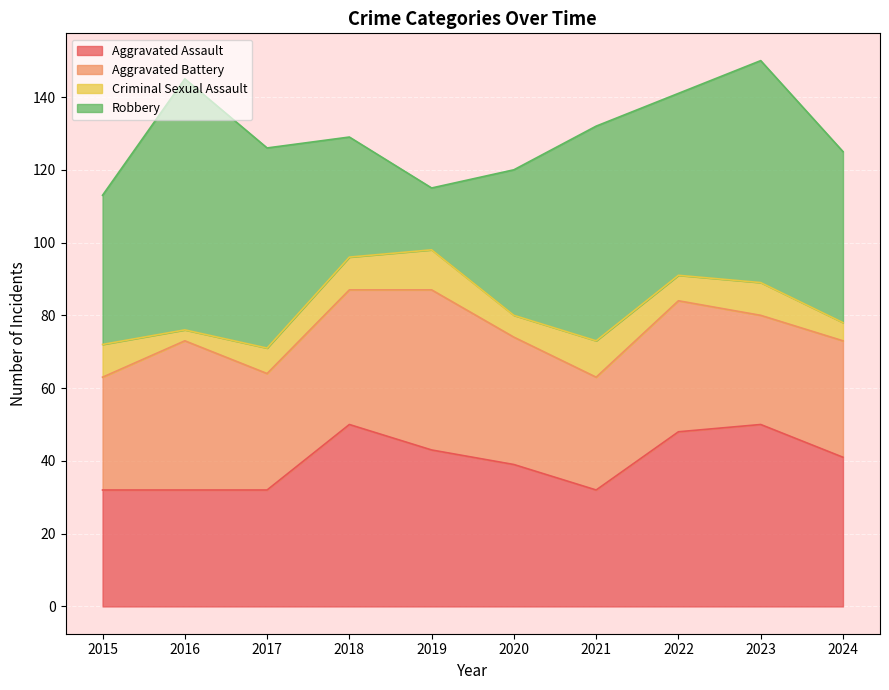

At 2017, list the series in order from largest to smallest.

Robbery, Aggravated Assault, Aggravated Battery, Criminal Sexual Assault